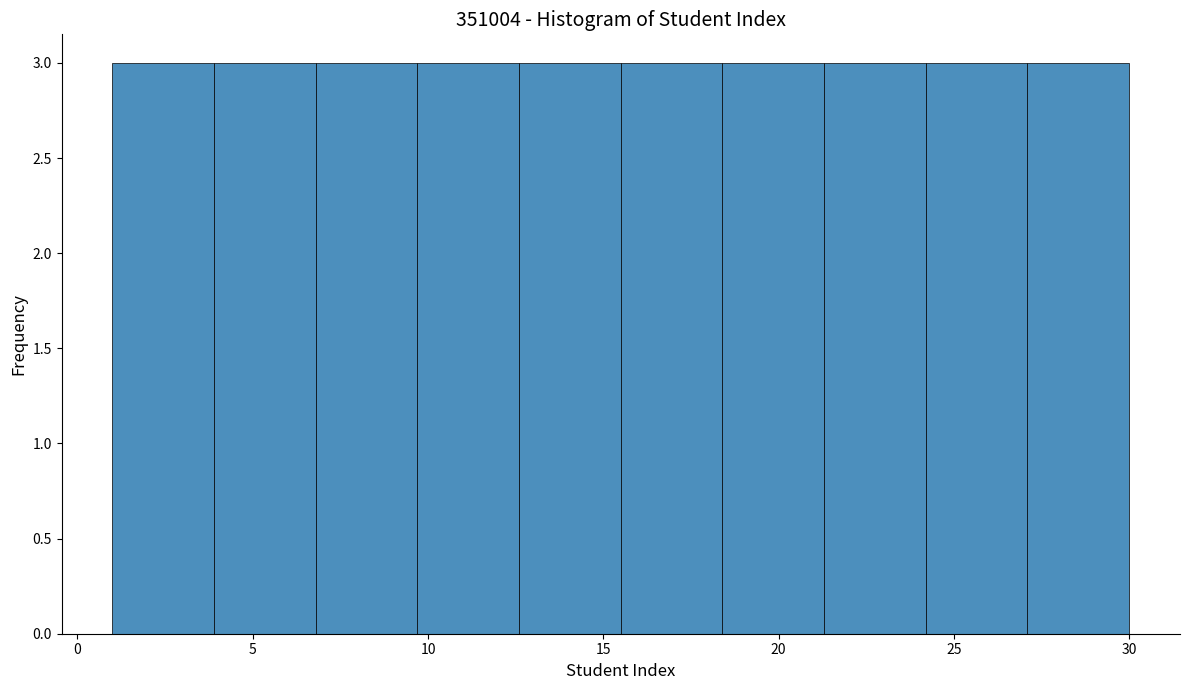

How tall is the bar that spans 18.4 to 21.3 on the x-axis? Neither the bar edges nor the heights are printed on the chart, so give them approximately, as read against the axes.

3